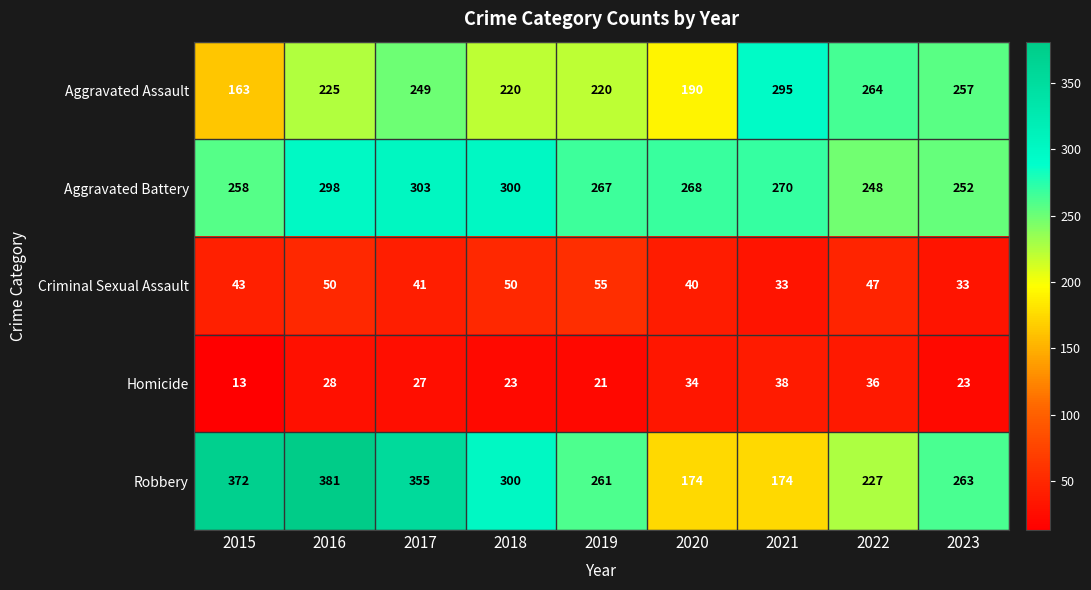

List the series in order of their peak value, lowest first.

Homicide, Criminal Sexual Assault, Aggravated Assault, Aggravated Battery, Robbery